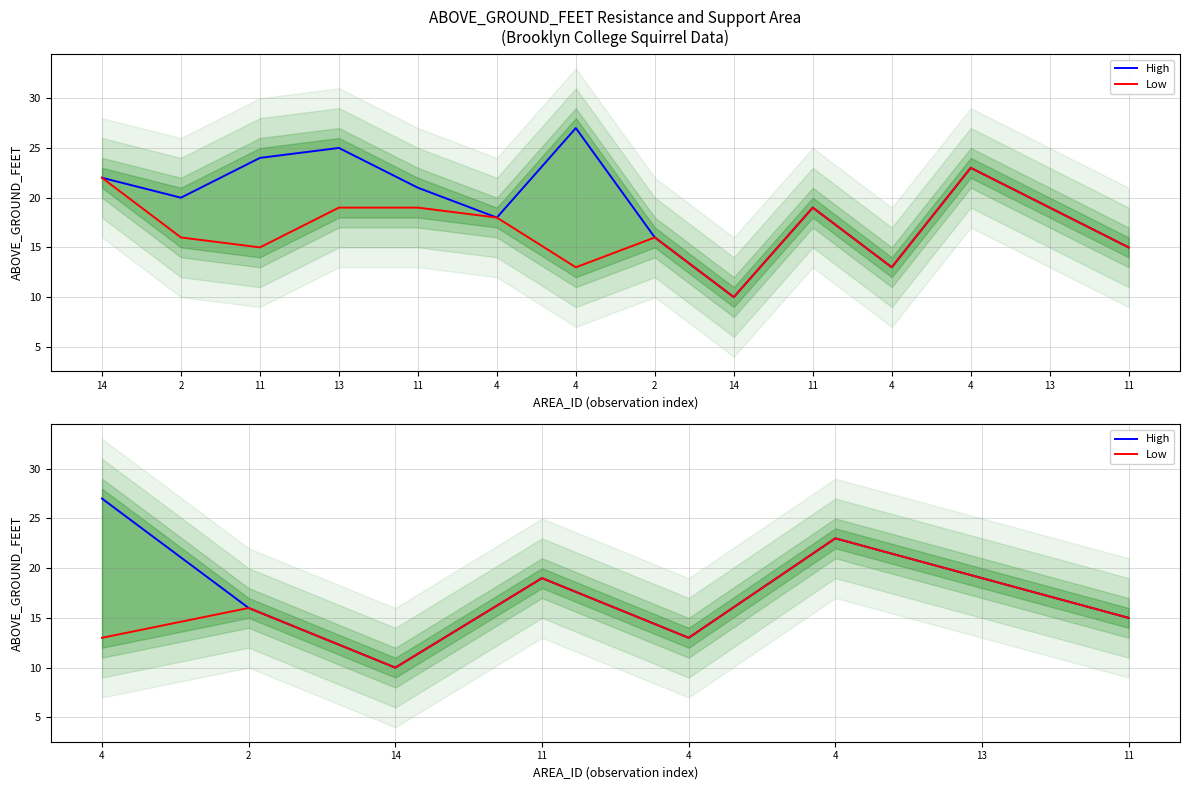

True or false: High and Low cross at least once.

False